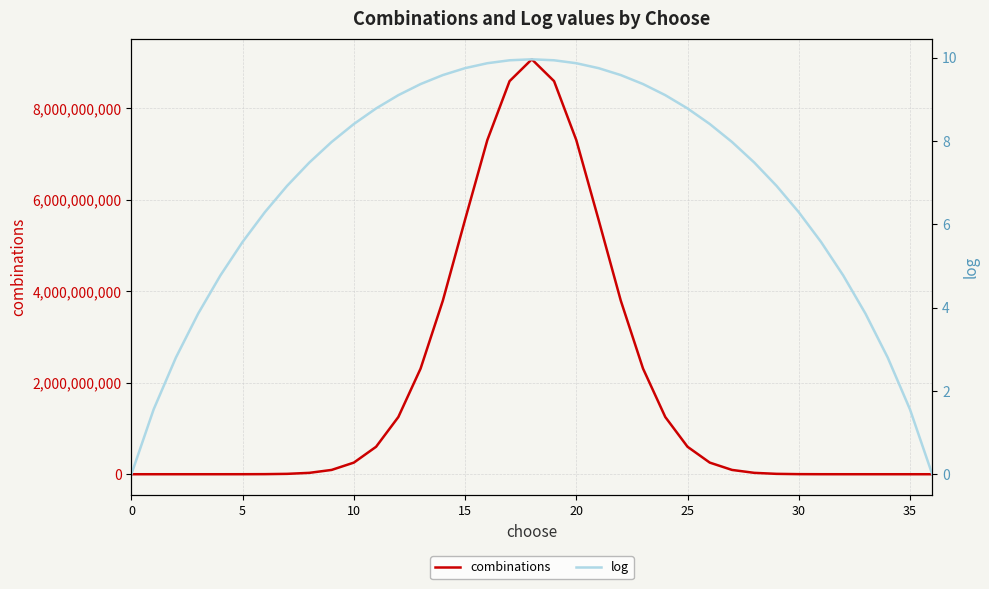

True or false: log and combinations intersect in this chart.

False